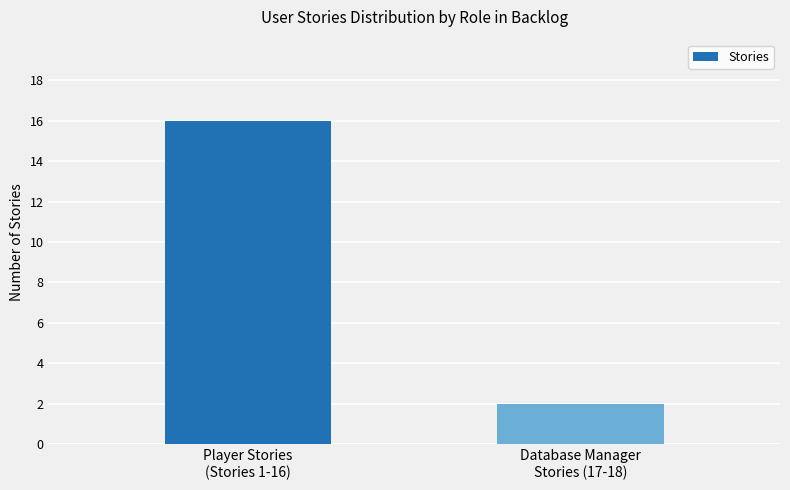

Does the chart contain any negative values?

No